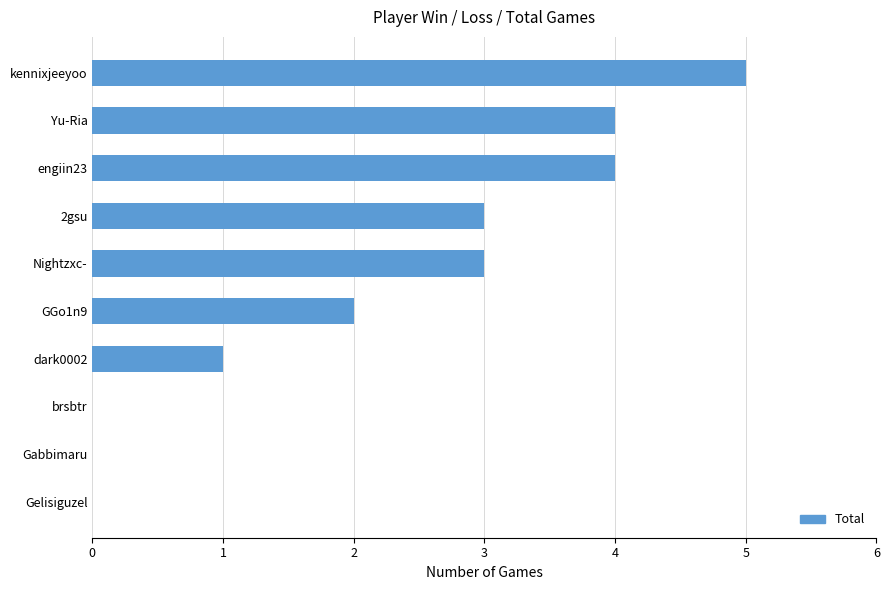

What is the approximate value at engiin23?

4